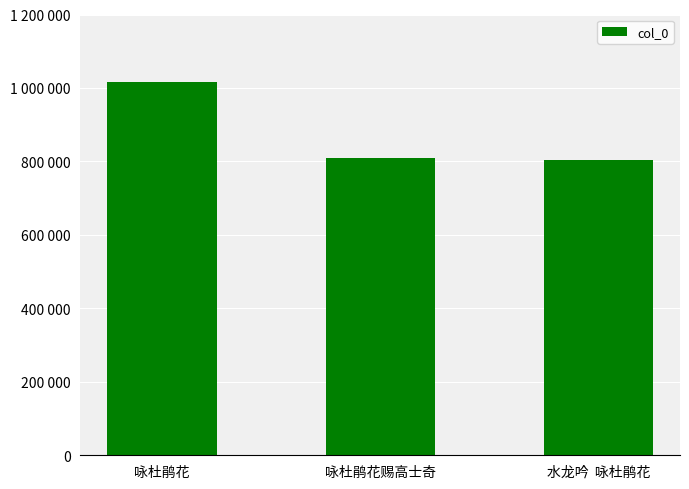

The value at 咏杜鹃花 is 1016537. True or false?

True